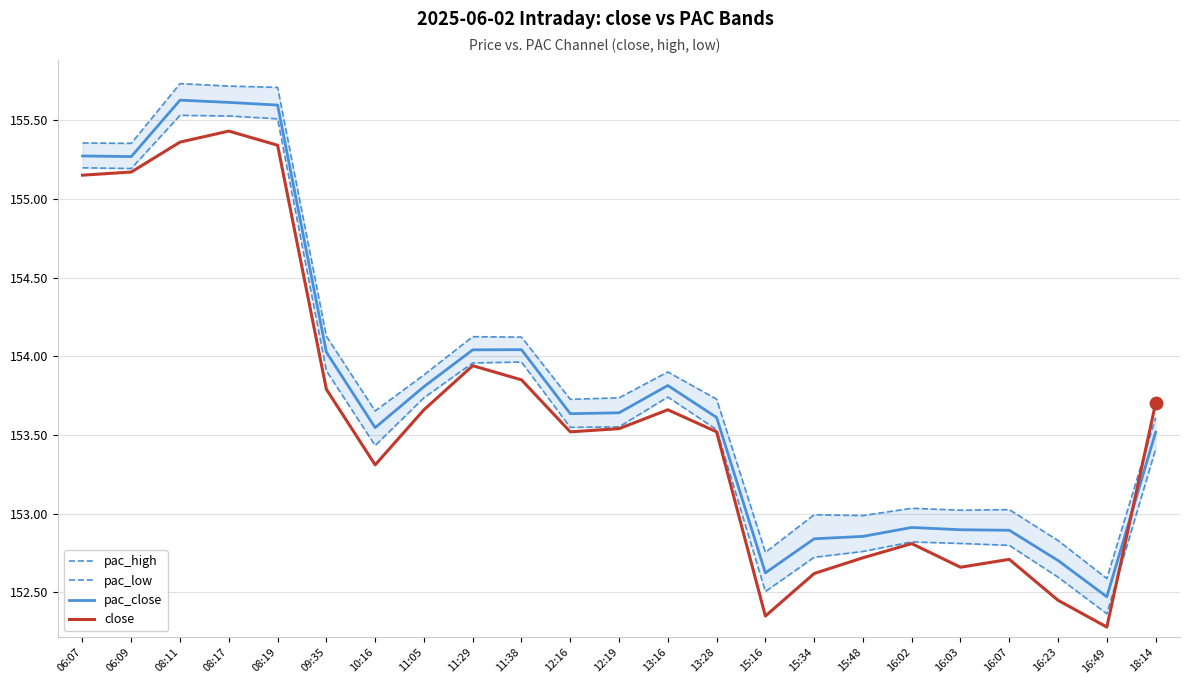

Which series has the largest total across all categories?

pac_high